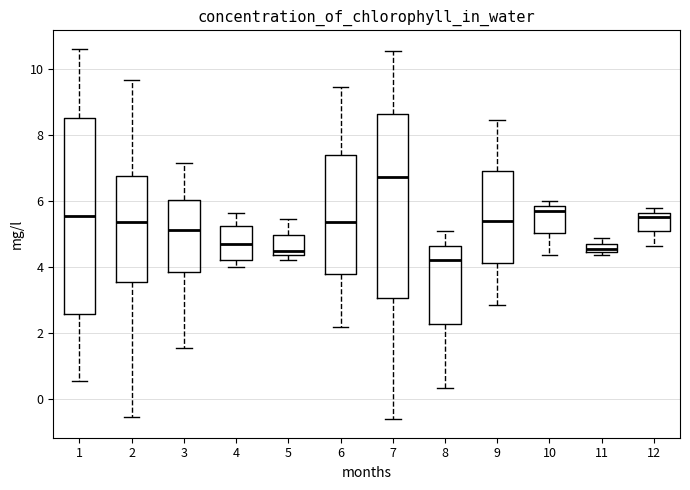

Which box has the highest median line?

7